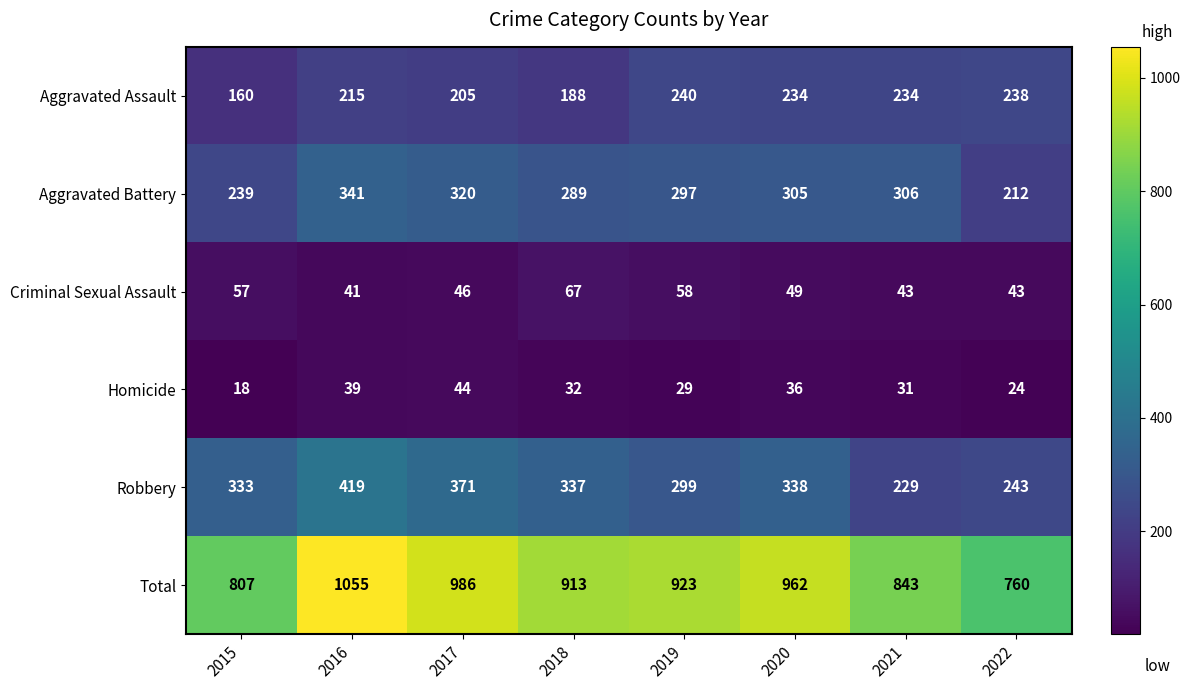

What is the total value across all series at 2019?

1846